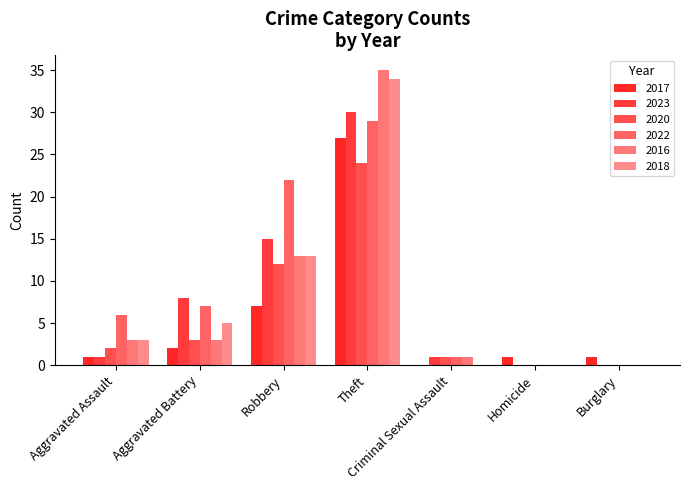

How many distinct data groups are displayed?

6